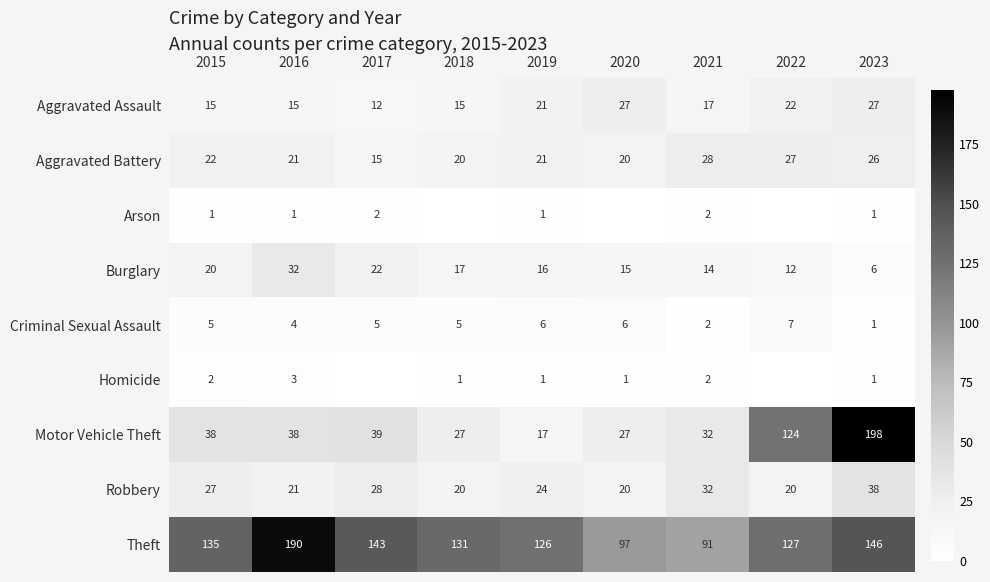

Is it true that Robbery equals 37 at 2016?

False